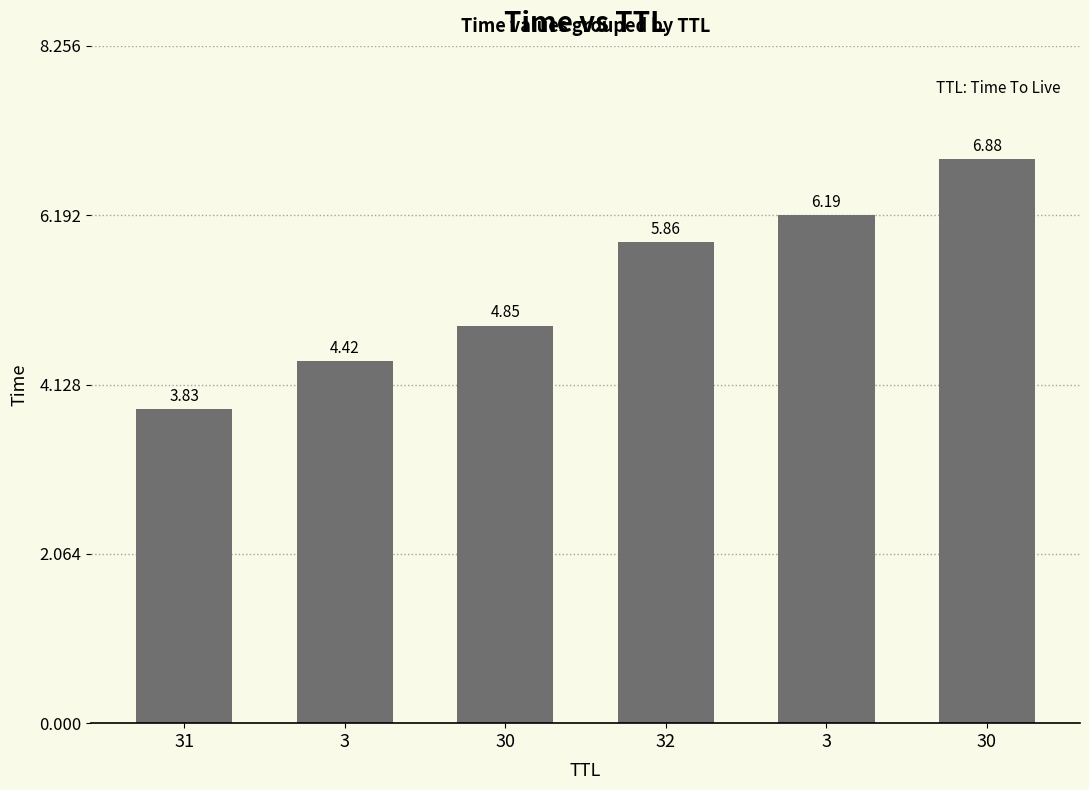

Are the bars grouped side by side (vs. stacked)?

No